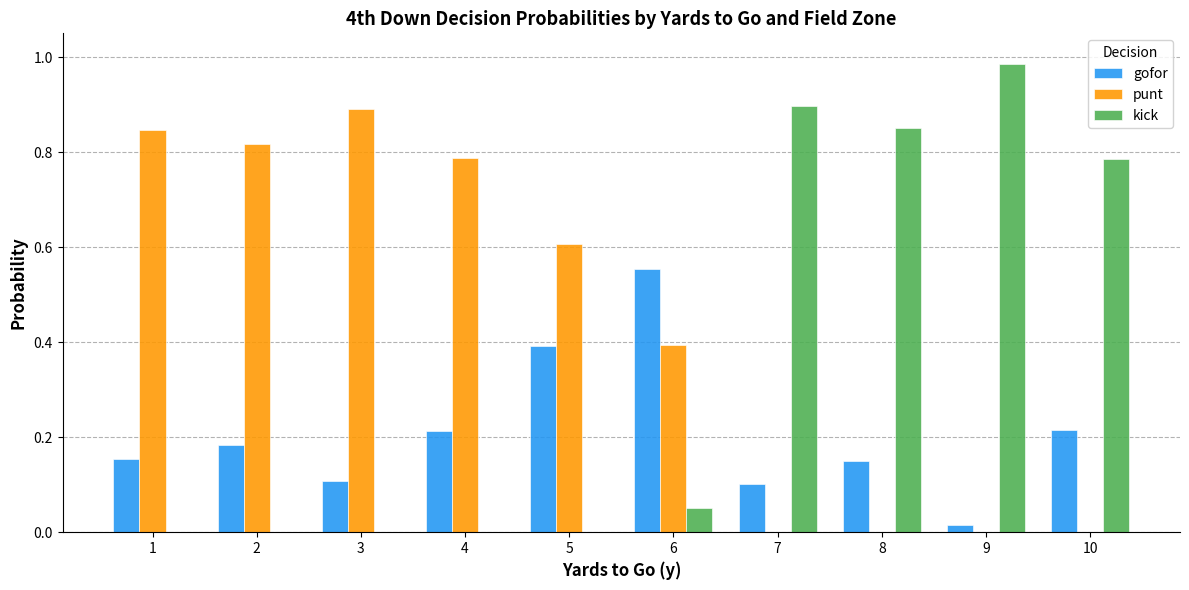

The value of kick at 1 is 0.0. True or false?

True